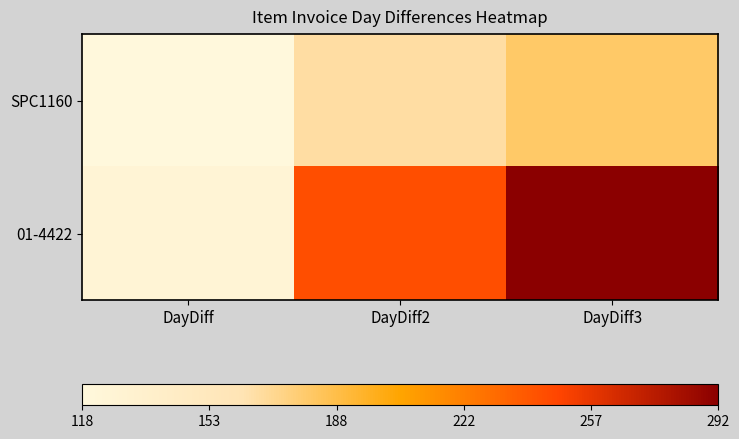

Which series changed the most between DayDiff and DayDiff3?

01-4422